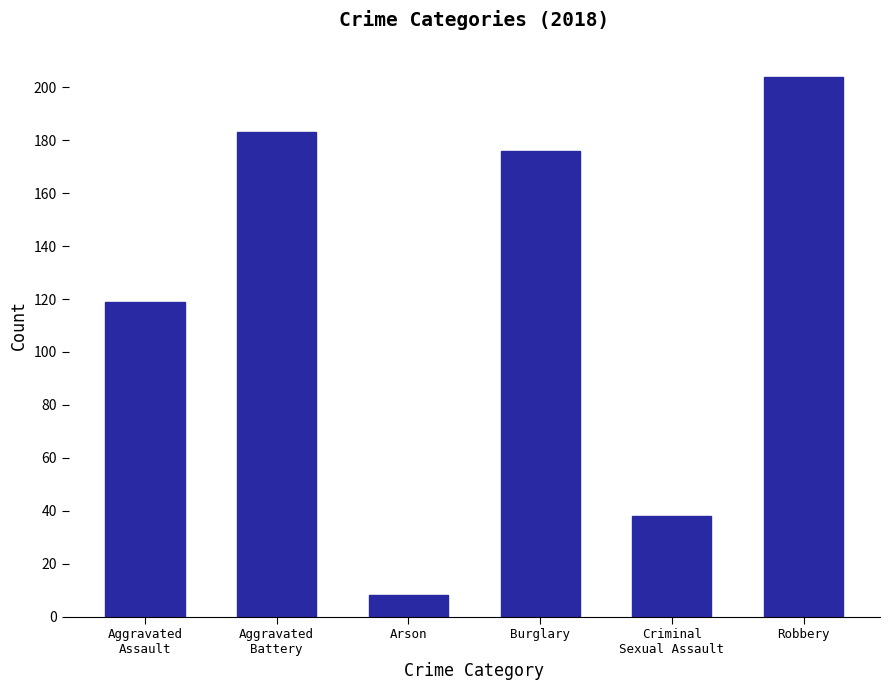

Rank the categories by value from lowest to highest.

Arson, Criminal
Sexual Assault, Aggravated
Assault, Burglary, Aggravated
Battery, Robbery